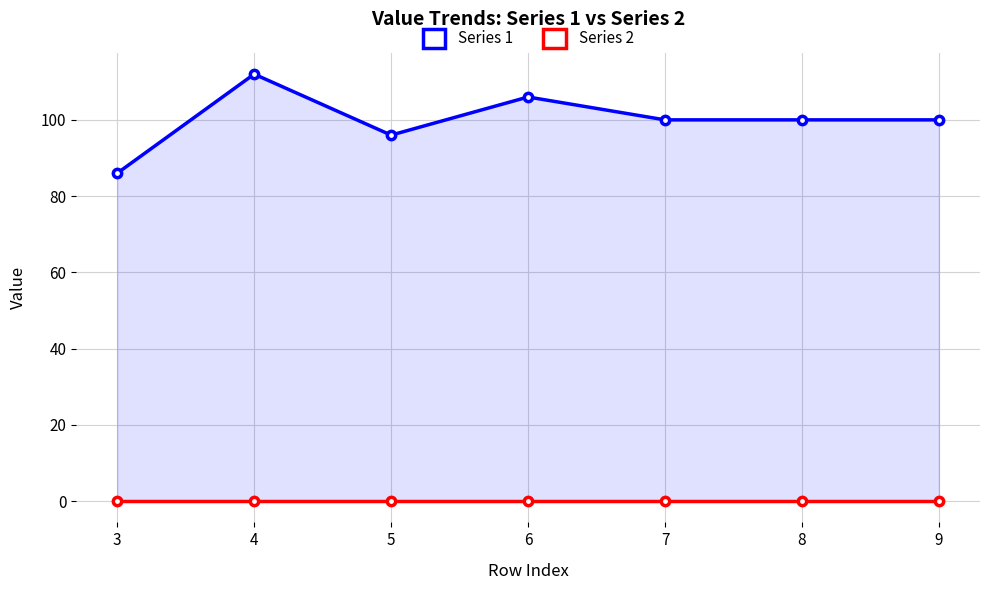

Reading left to right, extract all data points from this chart.

Series 1: 3=86	4=112	5=96	6=106	7=100	8=100	9=100
Series 2: 3=0	4=0	5=0	6=0	7=0	8=0	9=0